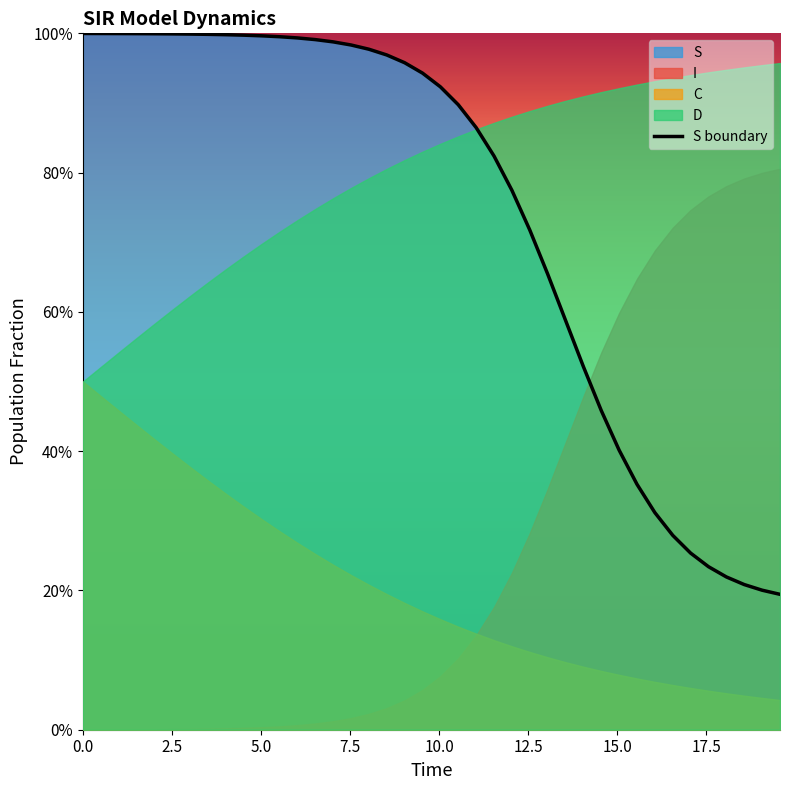

What is the value of the 26th point from the left?

0.7